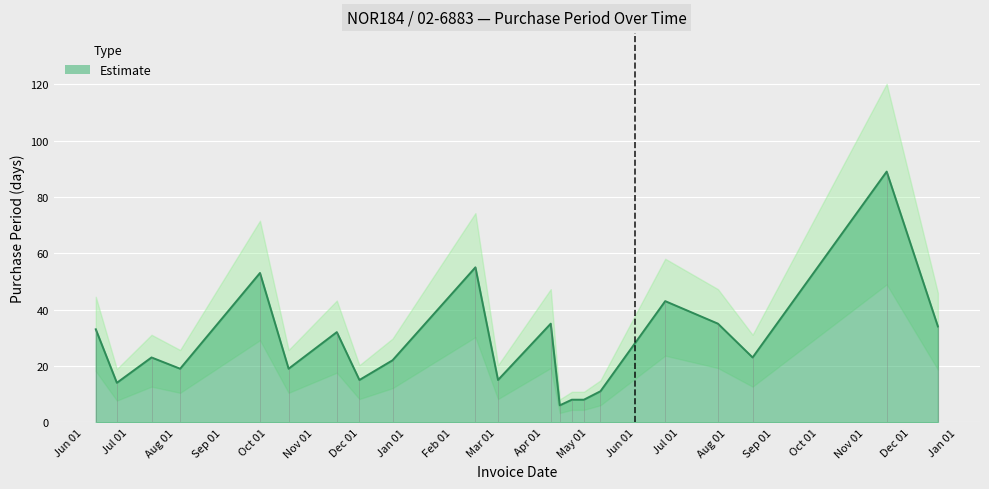

Reading left to right, what are all the values shown in this chart?

33	14	23	19	53	19	32	15	22	55	15	35	6	8	8	11	43	35	23	89	34